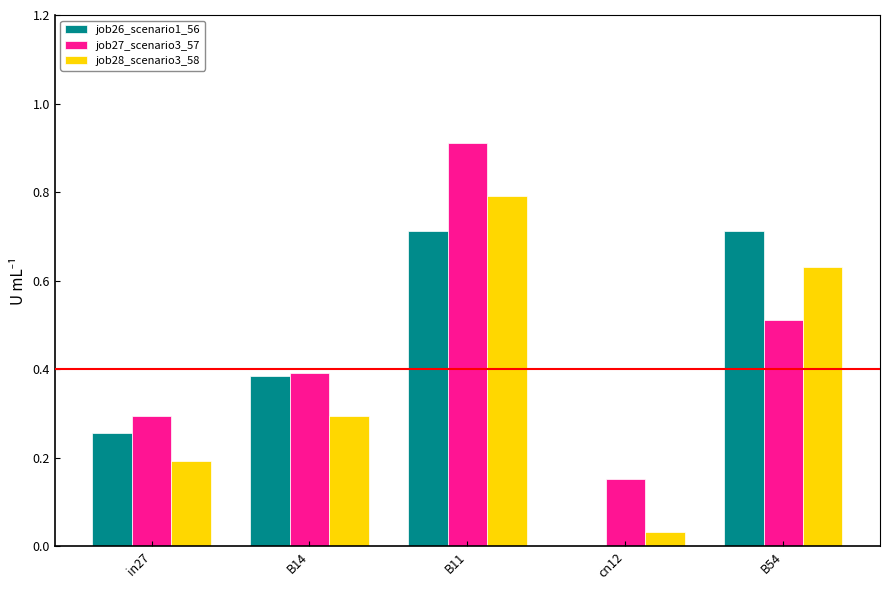

True or false: job26_scenario1_56 has a value of 0.4 at B14.

True